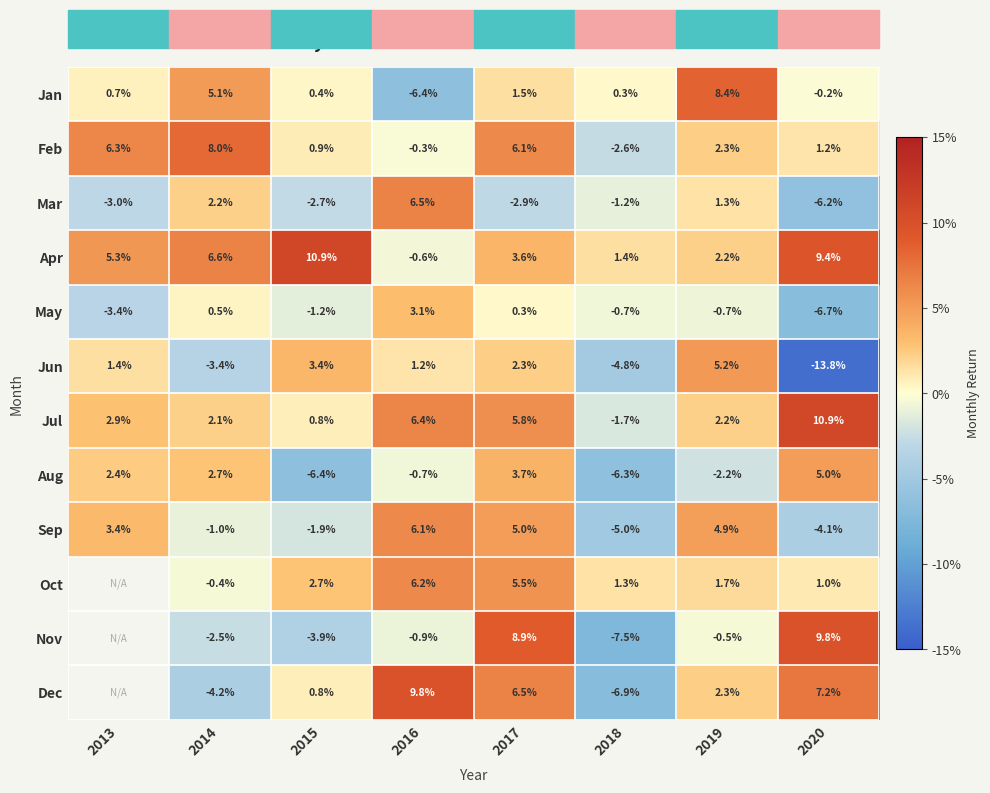

True or false: Mar has a value of -0.0 at 2013.

False